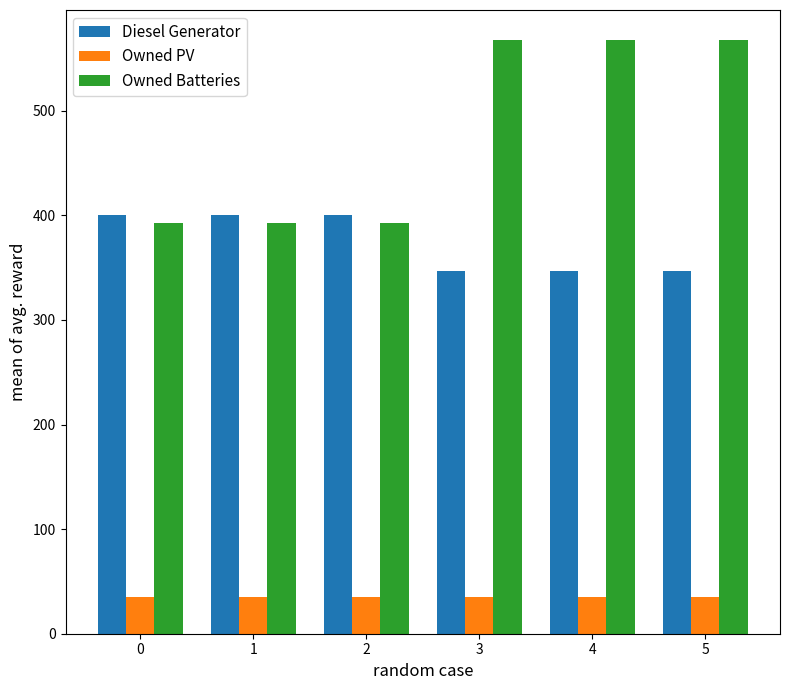

Which series changed the most between 0 and 5?

Owned Batteries